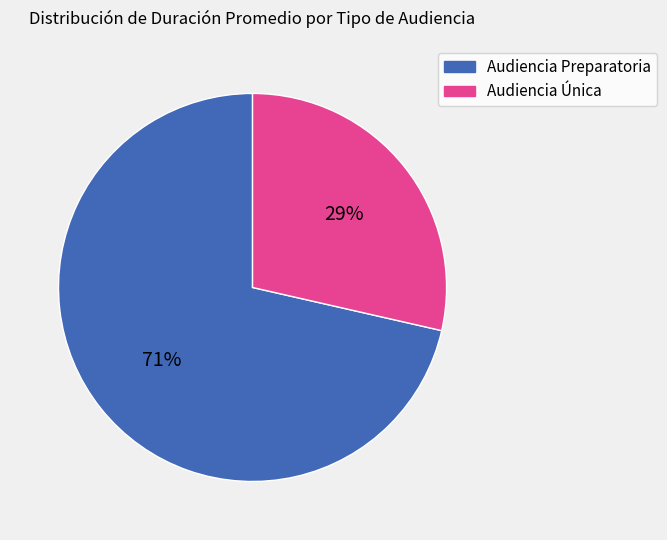

Rank the categories by value from highest to lowest.

Audiencia Preparatoria, Audiencia Única